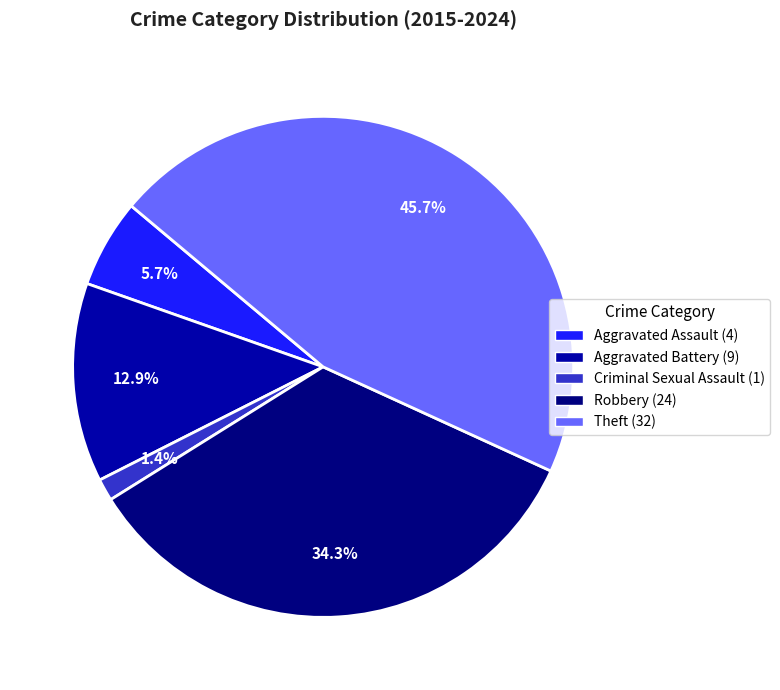

The Robbery slice represents 34% of the pie. True or false?

True